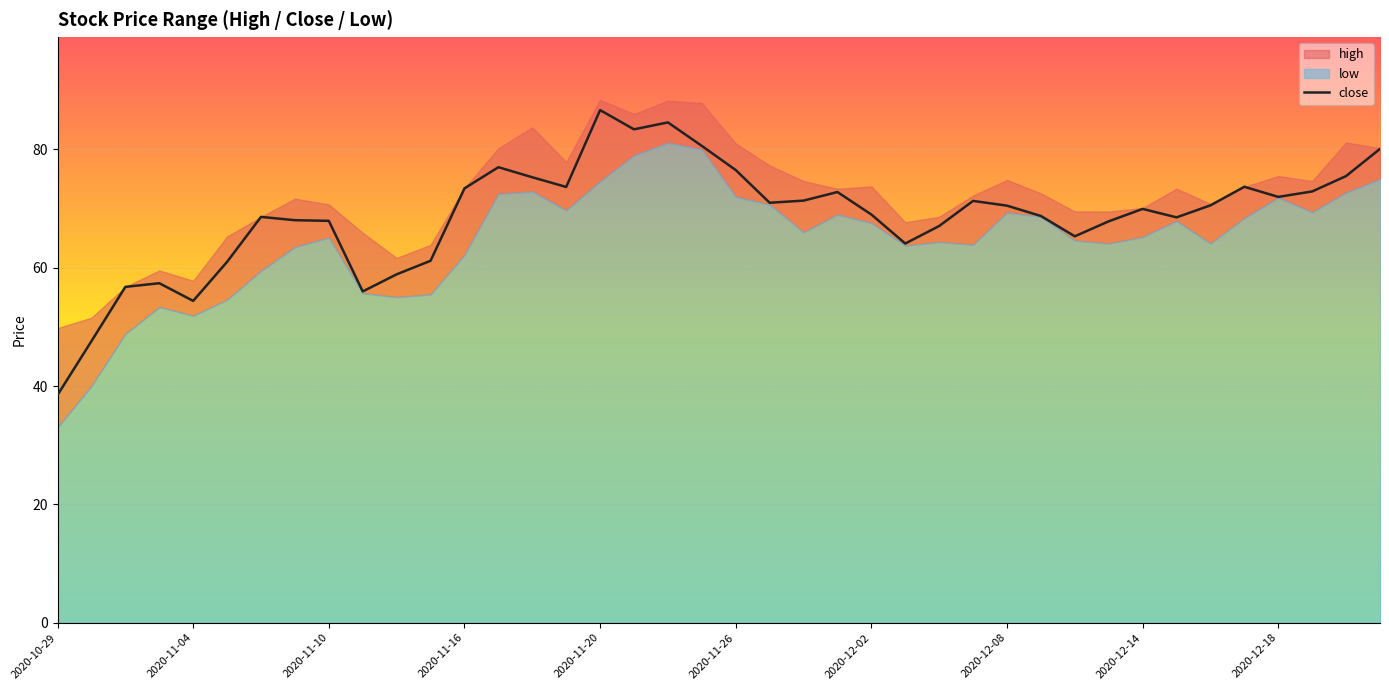

How many points are lower than both their immediate neighbors (excluding endpoints)?

9